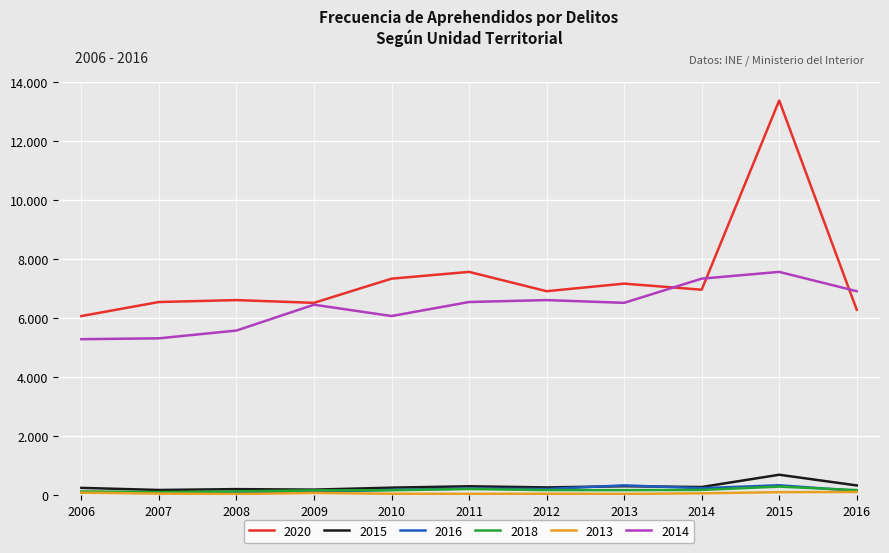

Does the chart have visible grid lines?

Yes